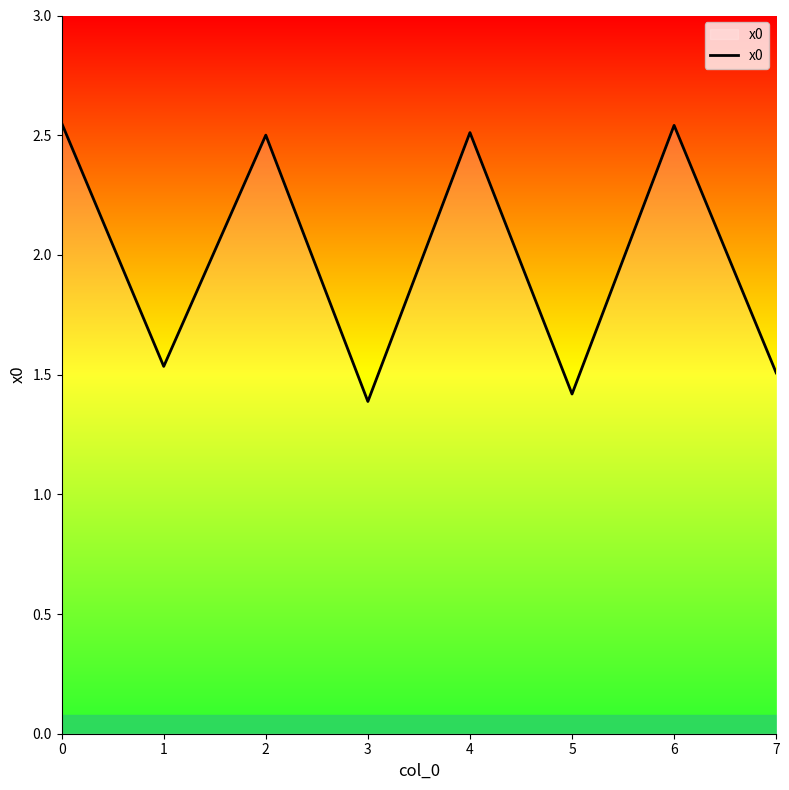

True or false: the data shows 2.5 at 6.

True